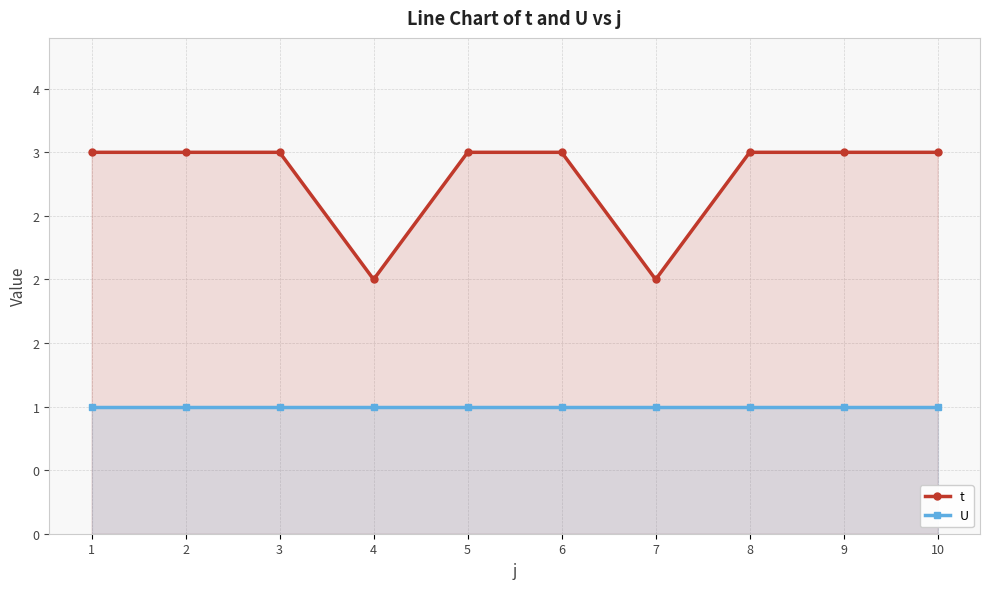

True or false: U and t intersect in this chart.

False